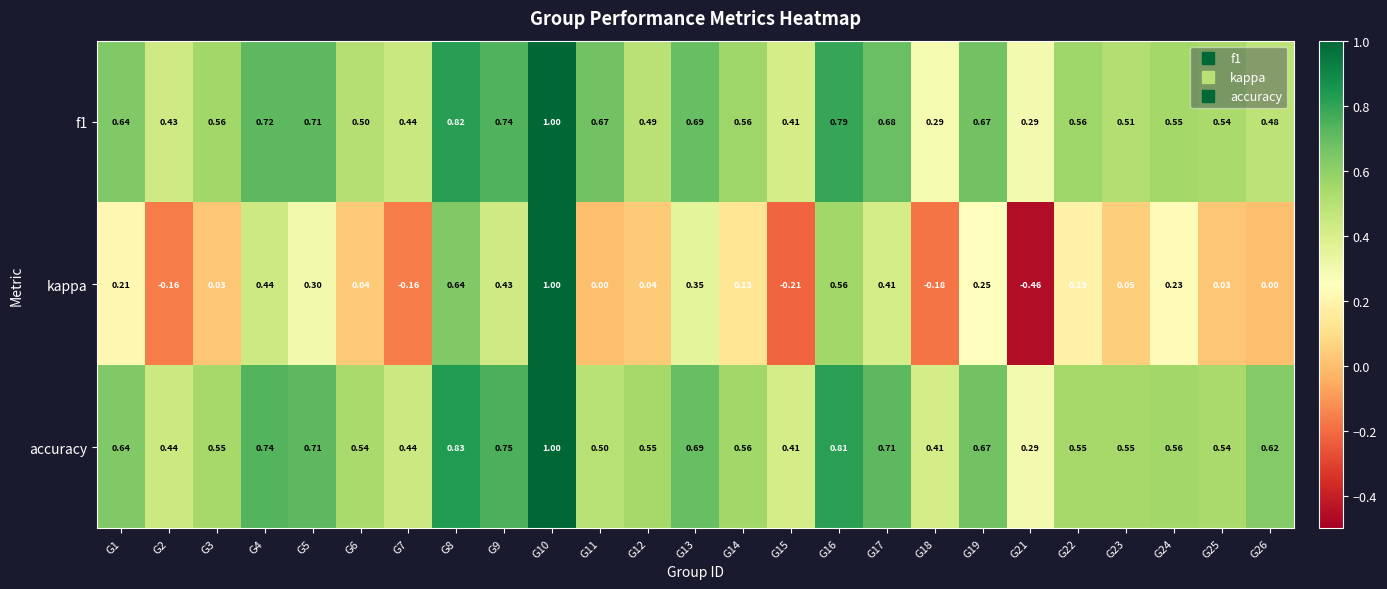

Which series has the widest spread of values?

kappa